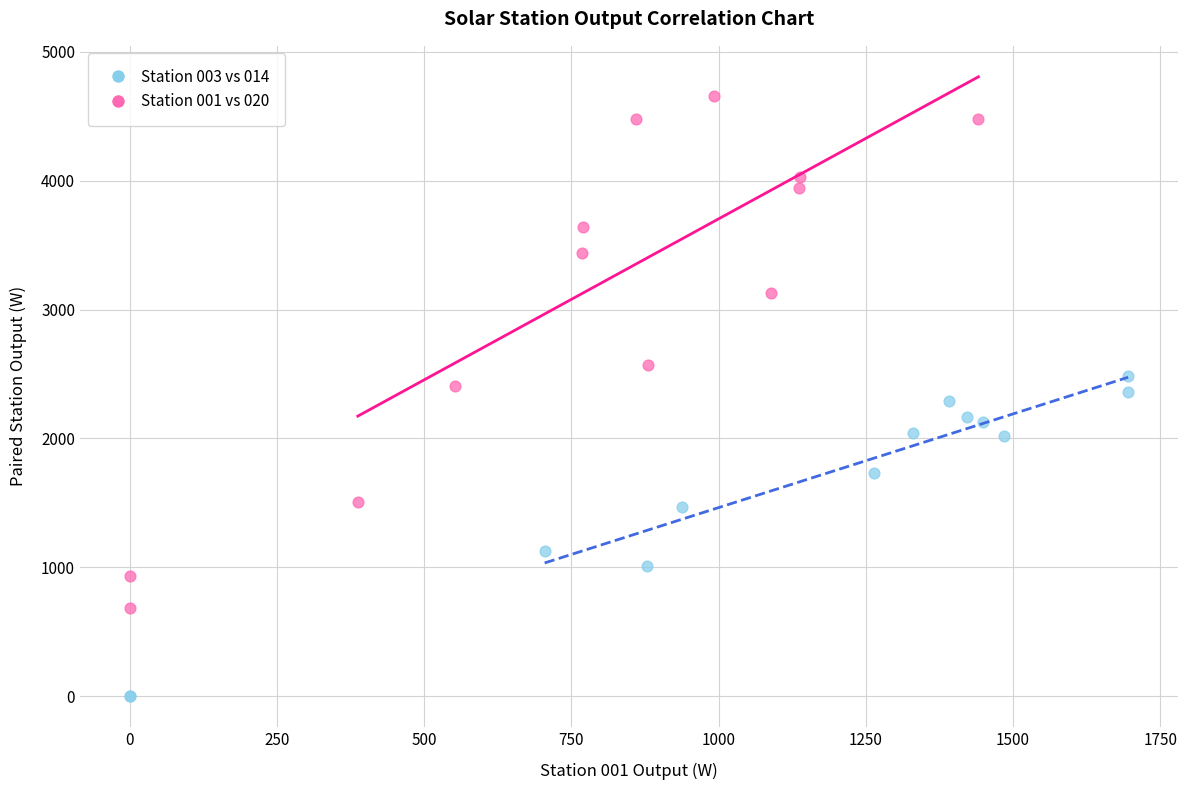

Which series reaches the minimum Y coordinate?

Station 003 vs 014